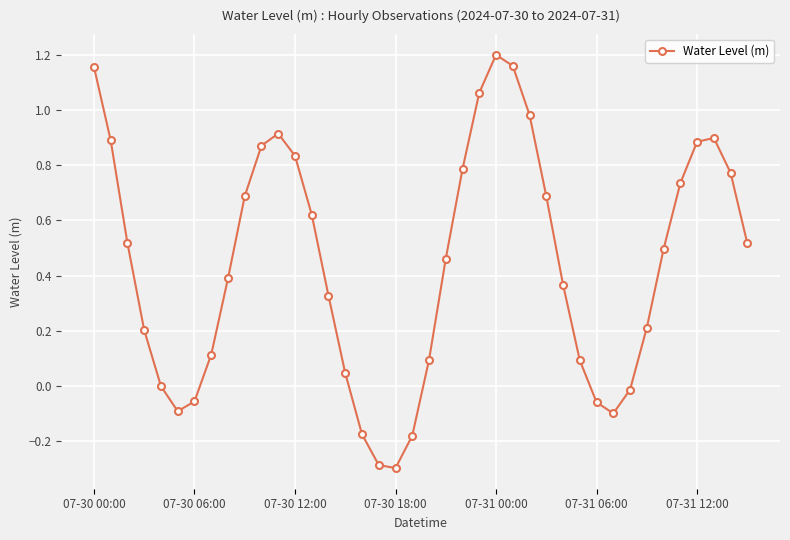

How many points are higher than both their immediate neighbors (excluding endpoints)?

3